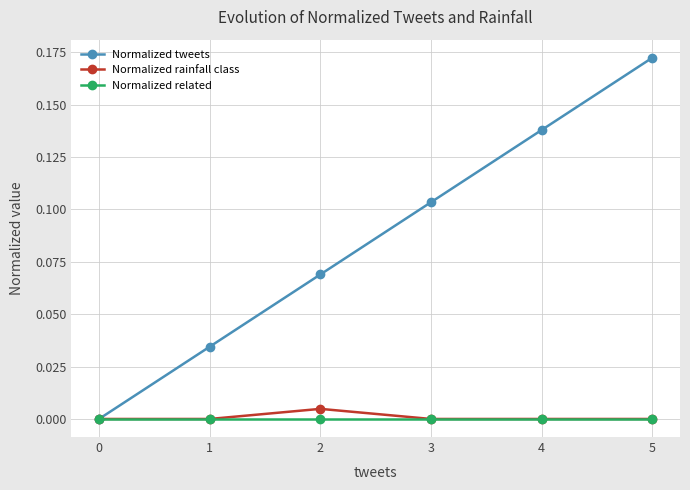

Which series has the largest range (max minus min)?

Normalized tweets